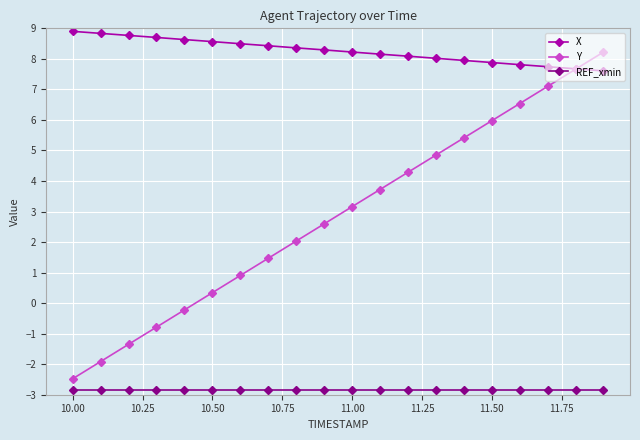

Rank the series by their average value, from lowest to highest.

REF_xmin, Y, X